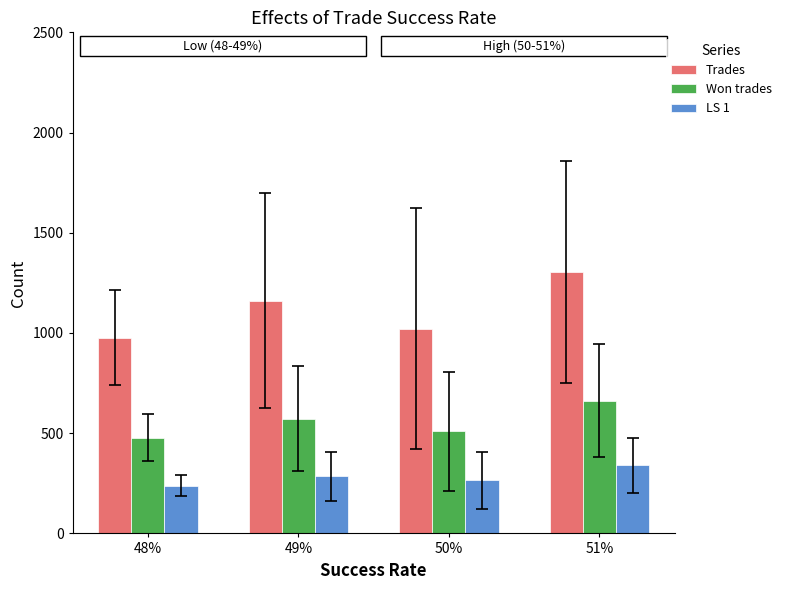

Which label corresponds to the largest value in the chart?

51%